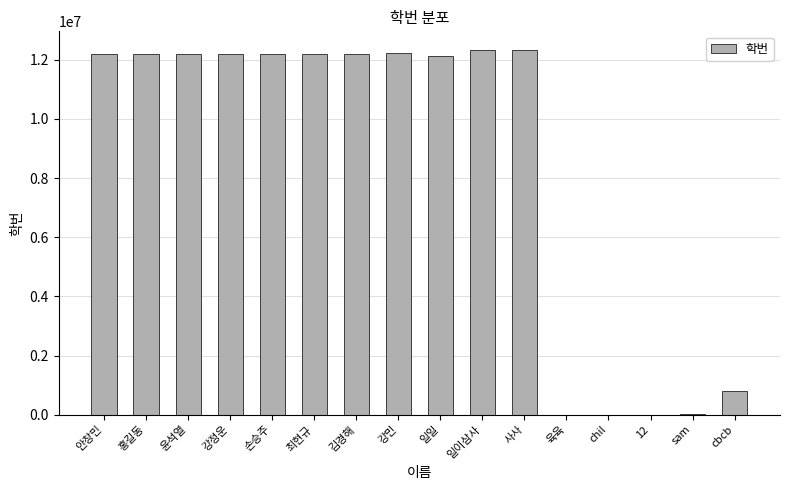

Approximately how many times larger is the value at 사사 compared to 김경해?

1.0